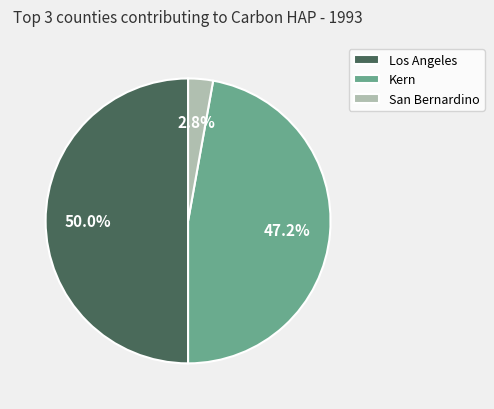

Between Kern and San Bernardino, which is larger?

Kern